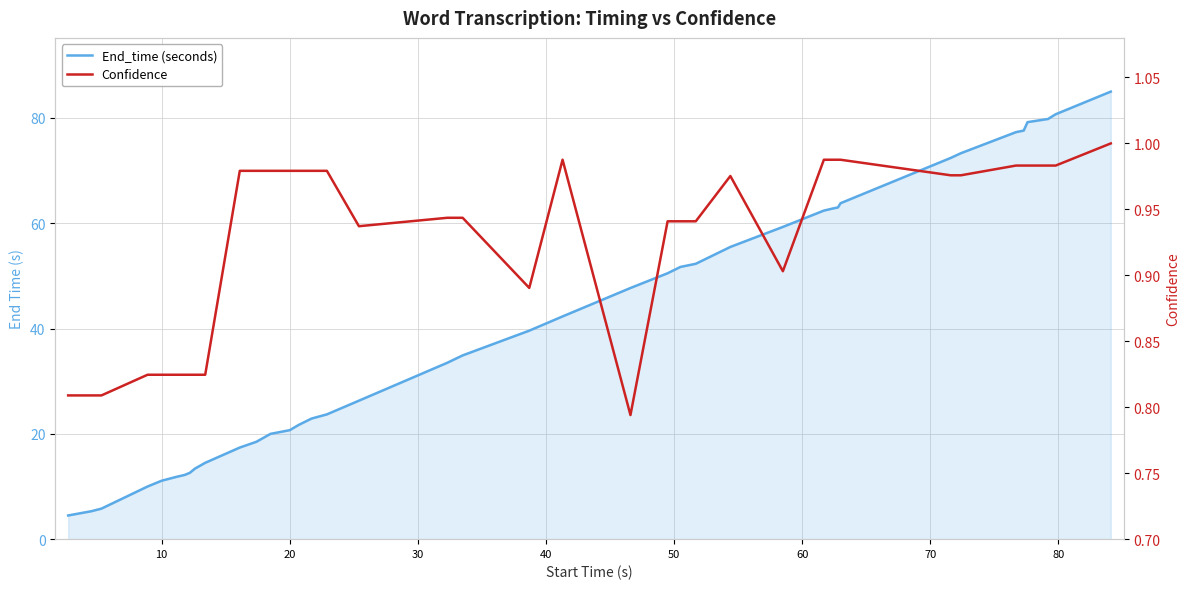

What is the value of the Confidence point at the 19th from the left?

0.9